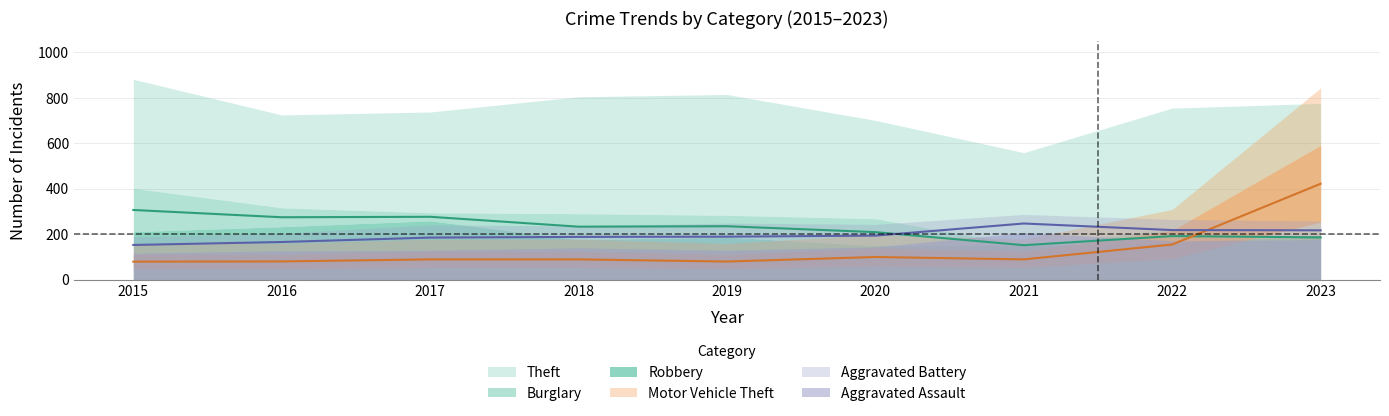

What is the value of the Burglary point at the 8th from the left?

220